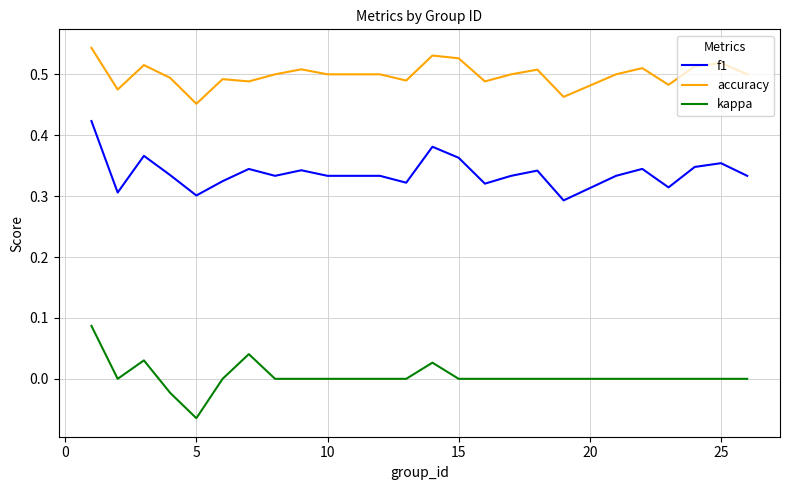

List the series in order of their overall mean, lowest first.

kappa, f1, accuracy